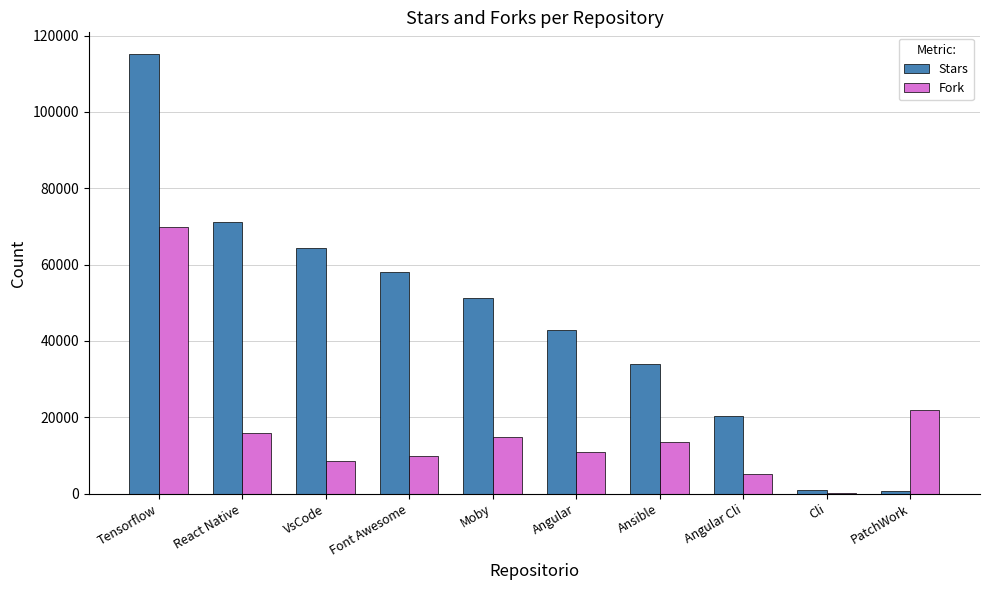

Are the bars grouped side by side (vs. stacked)?

Yes